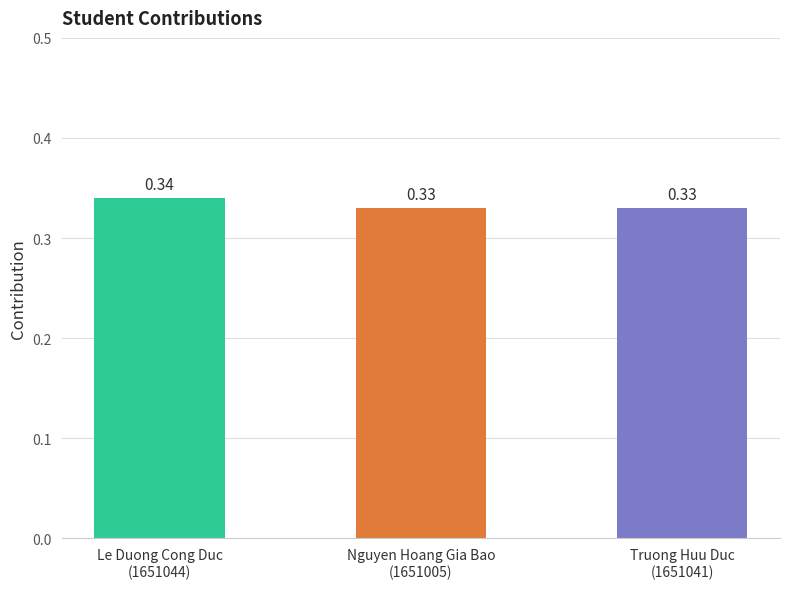

What is the sum of all values?

1.0